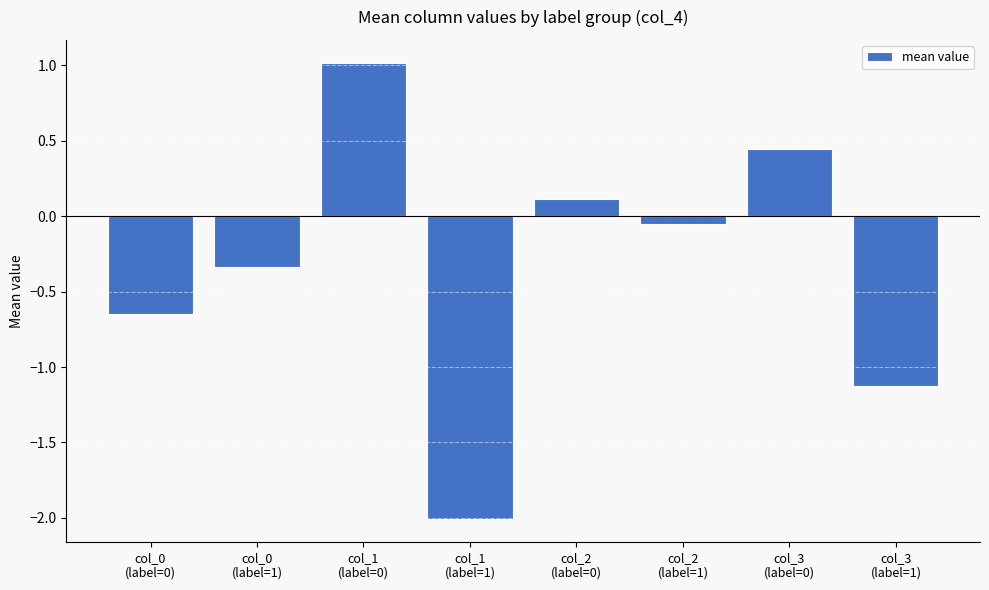

Which has a higher value, col_1
(label=0) or col_1
(label=1)?

col_1
(label=0)